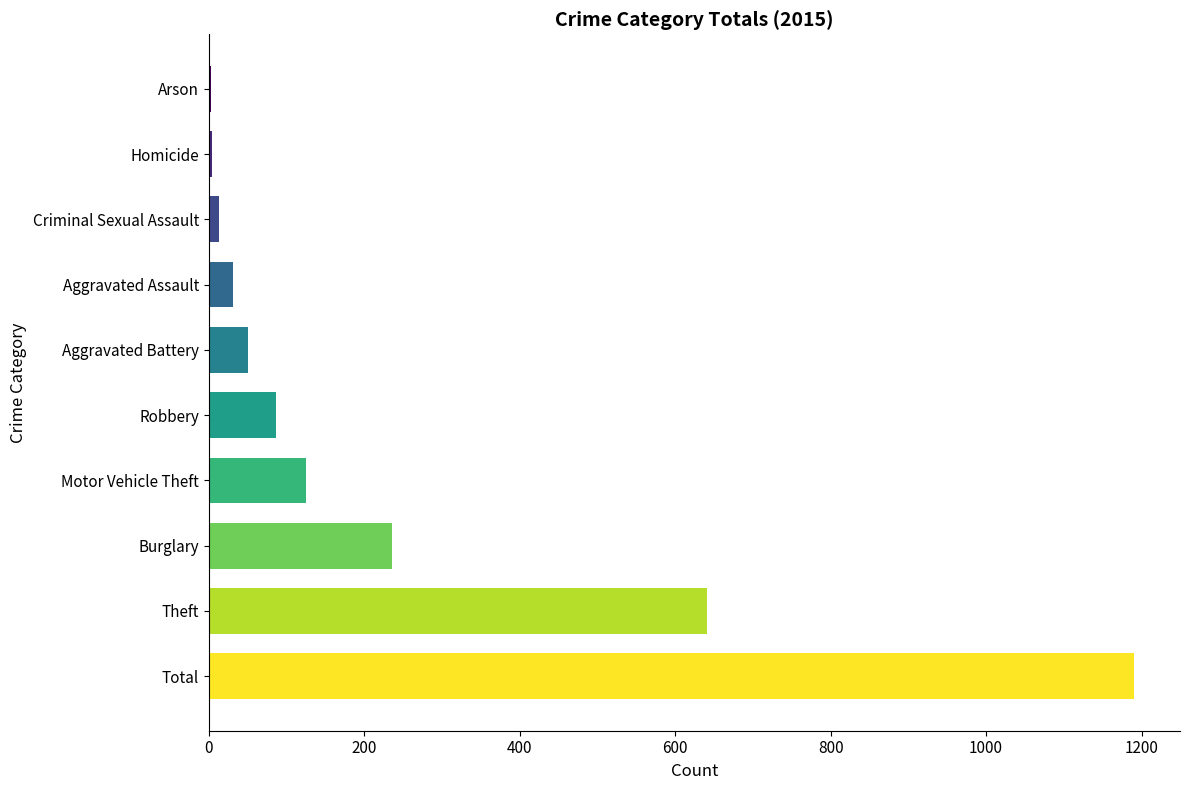

How many categories are shown in the chart?

10